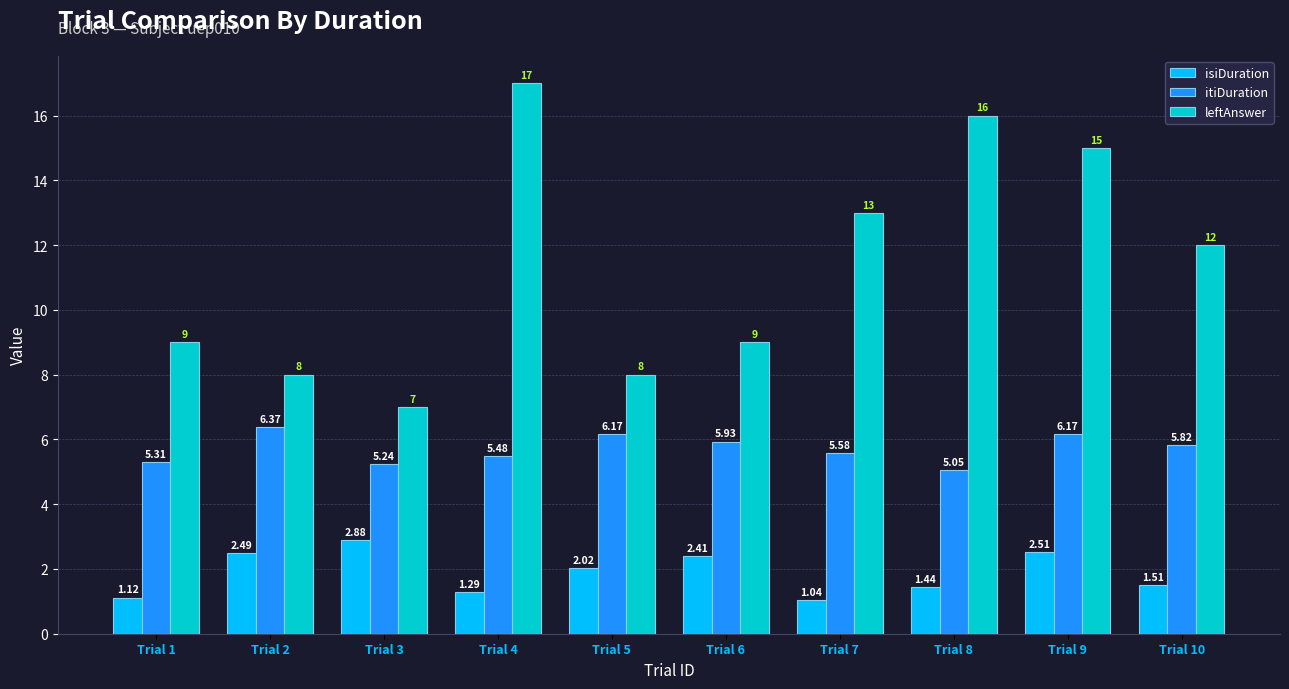

What is the sum of all isiDuration values?

18.7